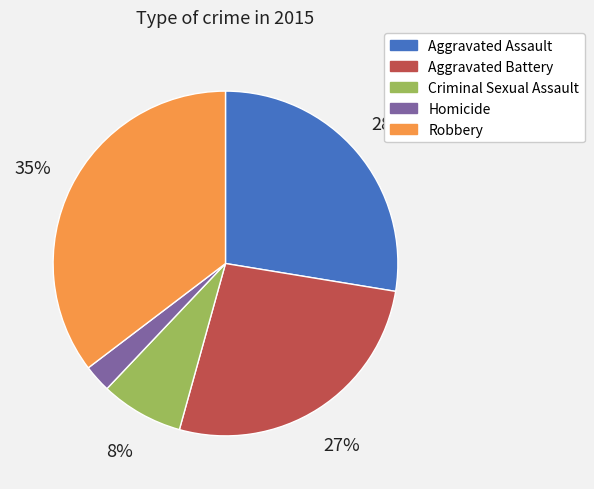

Approximately how many times larger is the value at Aggravated Assault compared to Aggravated Battery?

1.0